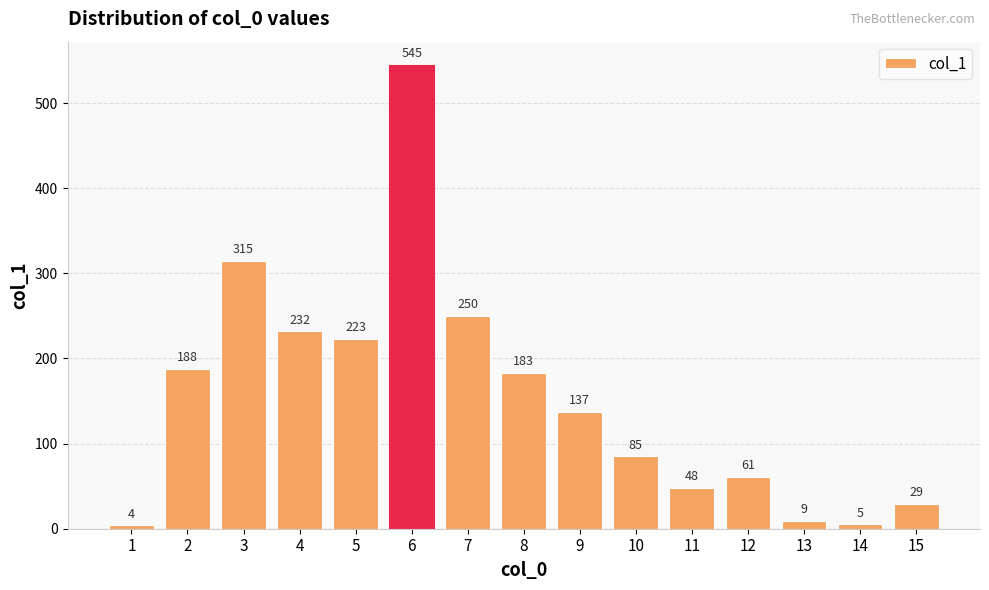

At which category does the chart reach its peak across all series?

6